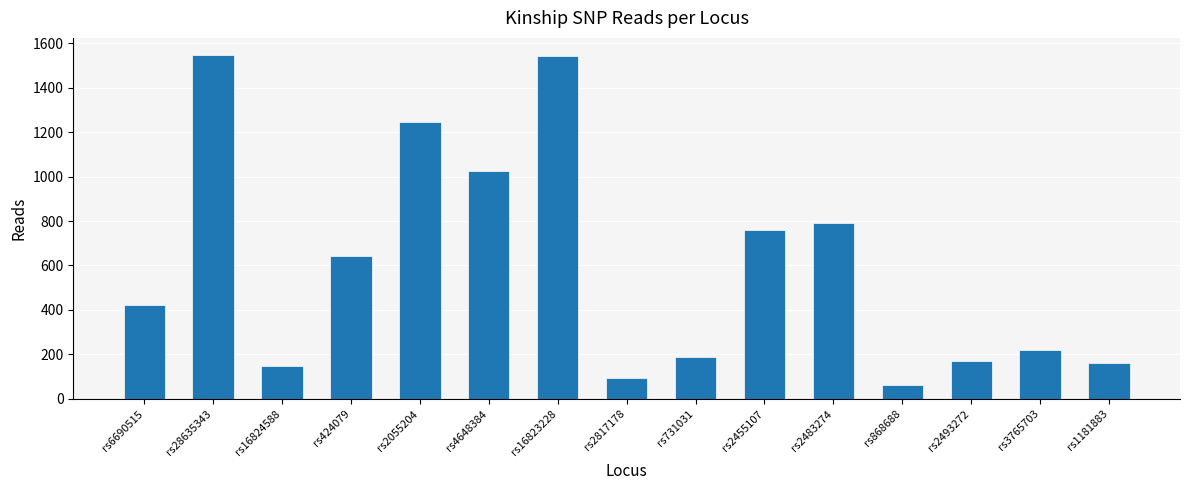

Count the number of data series in this chart.

1